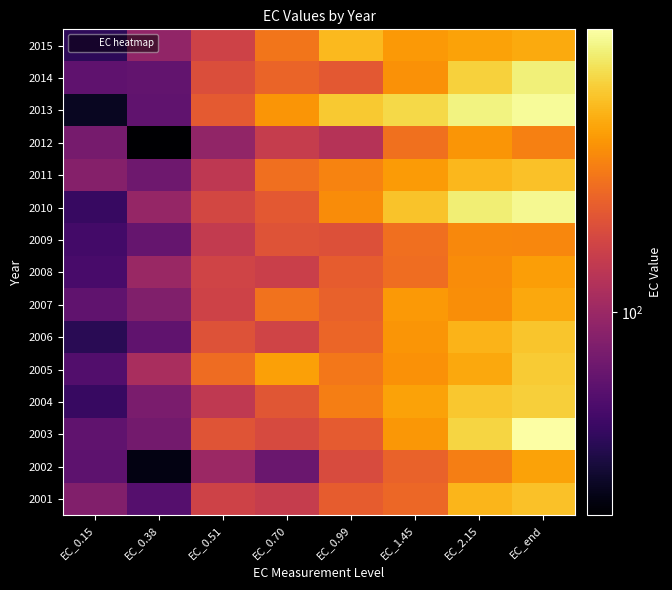

Reading left to right, transcribe all the data shown in this chart.

2001: EC_0.15=80.2	EC_0.38=53.8	EC_0.51=162.4	EC_0.70=148.9	EC_0.99=220.5	EC_1.45=243.9	EC_2.15=455.8	EC_end=498.0
2002: EC_0.15=57.8	EC_0.38=24.6	EC_0.51=100.8	EC_0.70=64.6	EC_0.99=183.0	EC_1.45=233.9	EC_2.15=295.1	EC_end=395.9
2003: EC_0.15=59.2	EC_0.38=70.0	EC_0.51=201.2	EC_0.70=179.2	EC_0.99=217.3	EC_1.45=360.4	EC_2.15=574.6	EC_end=833.6
2004: EC_0.15=41.5	EC_0.38=74.5	EC_0.51=140.7	EC_0.70=204.9	EC_0.99=296.9	EC_1.45=395.9	EC_2.15=515.5	EC_end=544.1
2005: EC_0.15=52.2	EC_0.38=114.4	EC_0.51=253.4	EC_0.70=391.0	EC_0.99=279.6	EC_1.45=348.7	EC_2.15=409.3	EC_end=533.4
2006: EC_0.15=36.9	EC_0.38=59.0	EC_0.51=196.3	EC_0.70=164.6	EC_0.99=239.7	EC_1.45=357.5	EC_2.15=450.2	EC_end=507.8
2007: EC_0.15=59.5	EC_0.38=78.6	EC_0.51=163.5	EC_0.70=266.6	EC_0.99=228.5	EC_1.45=369.9	EC_2.15=336.0	EC_end=413.4
2008: EC_0.15=48.1	EC_0.38=99.1	EC_0.51=165.9	EC_0.70=157.3	EC_0.99=219.1	EC_1.45=256.4	EC_2.15=332.5	EC_end=383.7
2009: EC_0.15=46.1	EC_0.38=61.9	EC_0.51=145.5	EC_0.70=200.1	EC_0.99=193.0	EC_1.45=259.4	EC_2.15=323.6	EC_end=319.3
2010: EC_0.15=41.8	EC_0.38=94.7	EC_0.51=172.3	EC_0.70=210.3	EC_0.99=331.3	EC_1.45=503.0	EC_2.15=702.2	EC_end=765.9
2011: EC_0.15=82.0	EC_0.38=67.5	EC_0.51=139.9	EC_0.70=262.3	EC_0.99=310.8	EC_1.45=371.8	EC_2.15=461.5	EC_end=494.3
2012: EC_0.15=72.3	EC_0.38=21.7	EC_0.51=92.1	EC_0.70=150.2	EC_0.99=128.6	EC_1.45=263.1	EC_2.15=355.1	EC_end=300.8
2013: EC_0.15=27.0	EC_0.38=59.3	EC_0.51=213.3	EC_0.70=357.7	EC_0.99=527.0	EC_1.45=587.4	EC_2.15=729.9	EC_end=793.1
2014: EC_0.15=58.8	EC_0.38=60.4	EC_0.51=188.9	EC_0.70=235.3	EC_0.99=211.6	EC_1.45=345.2	EC_2.15=559.2	EC_end=706.8
2015: EC_0.15=38.1	EC_0.38=91.8	EC_0.51=162.6	EC_0.70=275.5	EC_0.99=470.9	EC_1.45=365.0	EC_2.15=395.7	EC_end=416.0